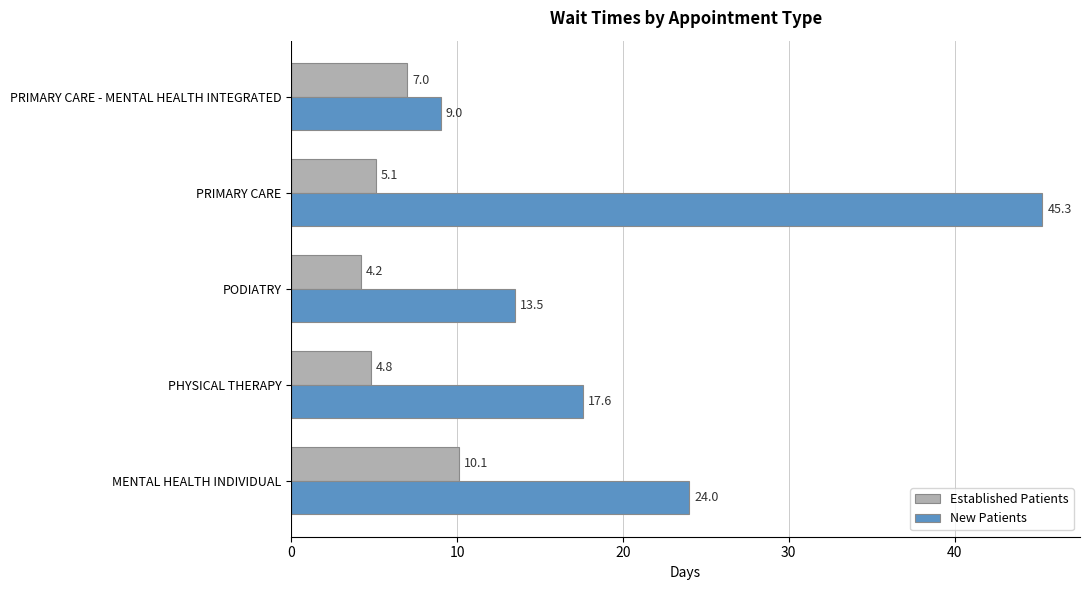

What is the maximum value shown in the chart?

45.3